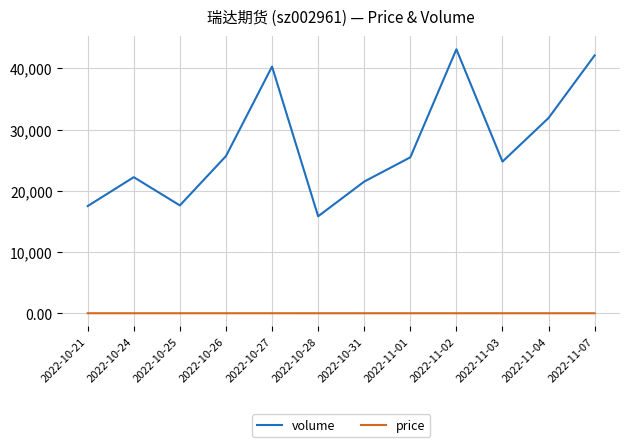

The value of volume at 2022-10-25 is 17616.0. True or false?

True